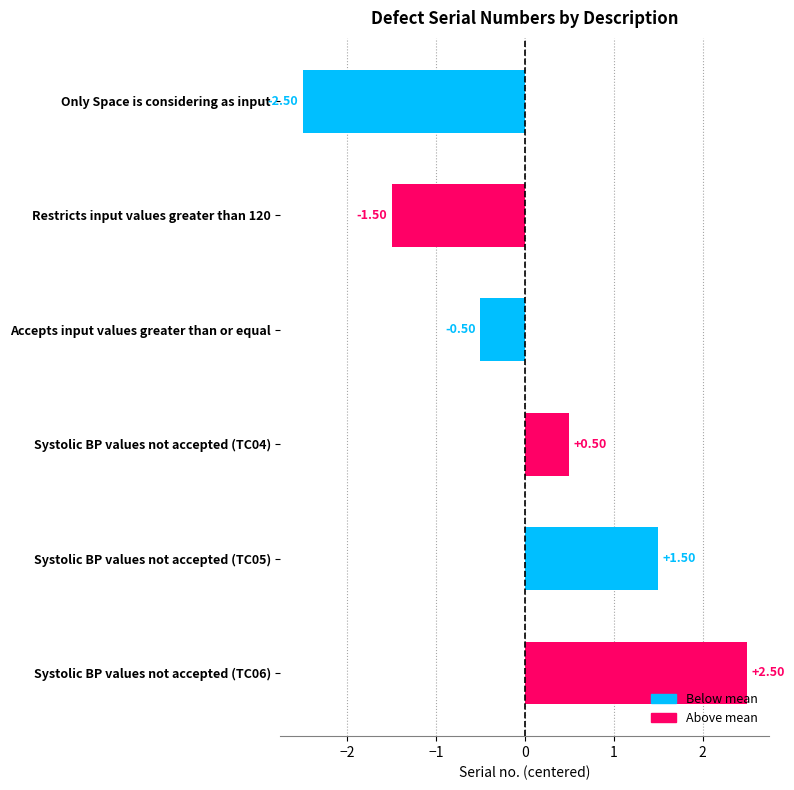

What is the maximum value shown in the chart?

2.5